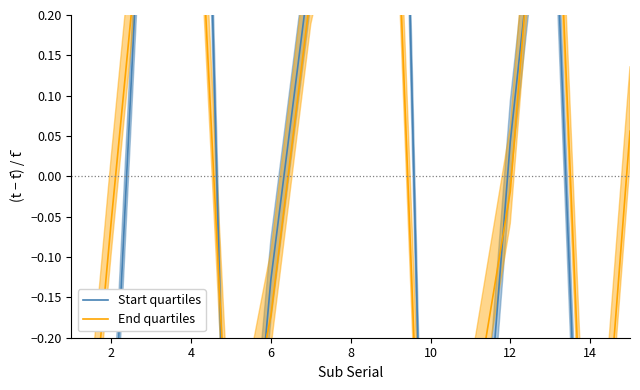

What is the total value across all series at 10?

-1.6